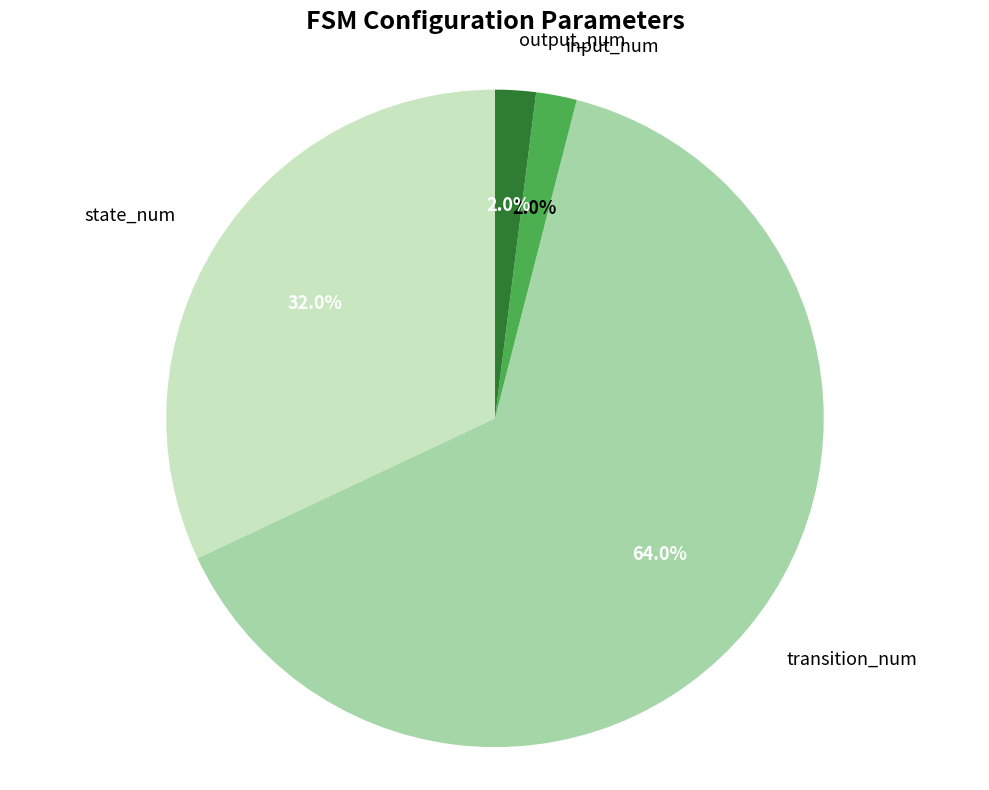

To the nearest percent, what percentage of the pie is input_num?

2%